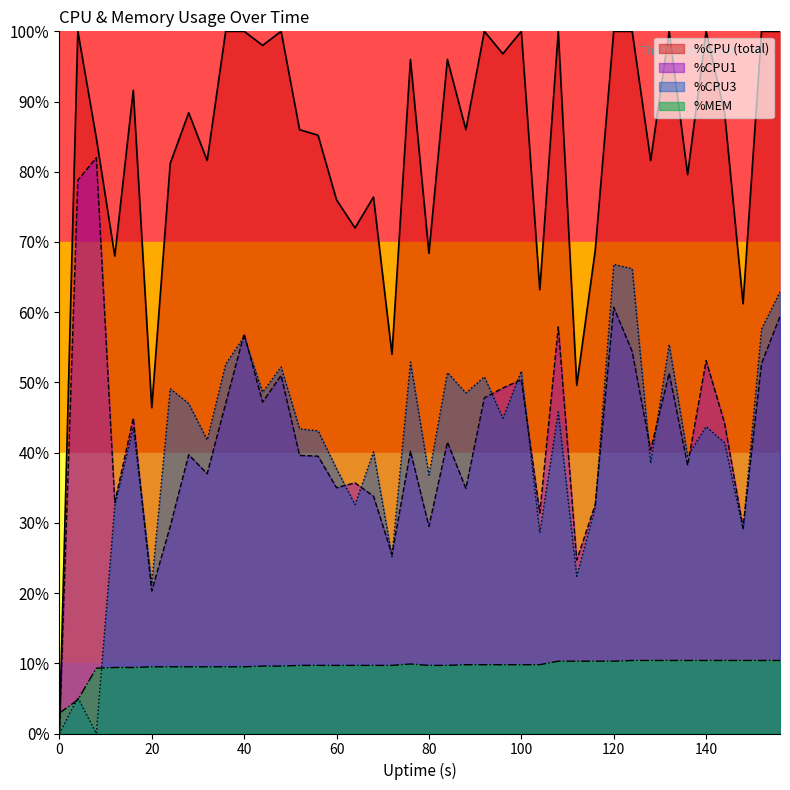

What is the ratio of the value at 11 to the value at 38?

0.9